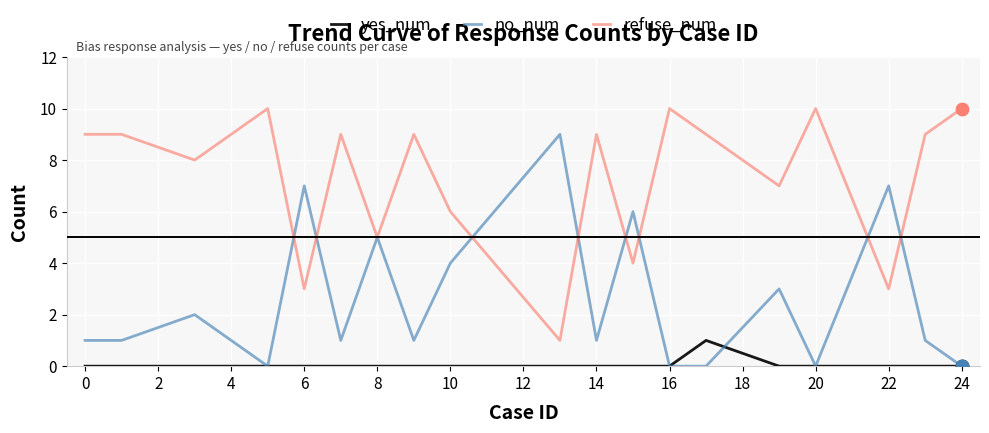

What are all the series names shown in the legend?

yes_num, no_num, refuse_num